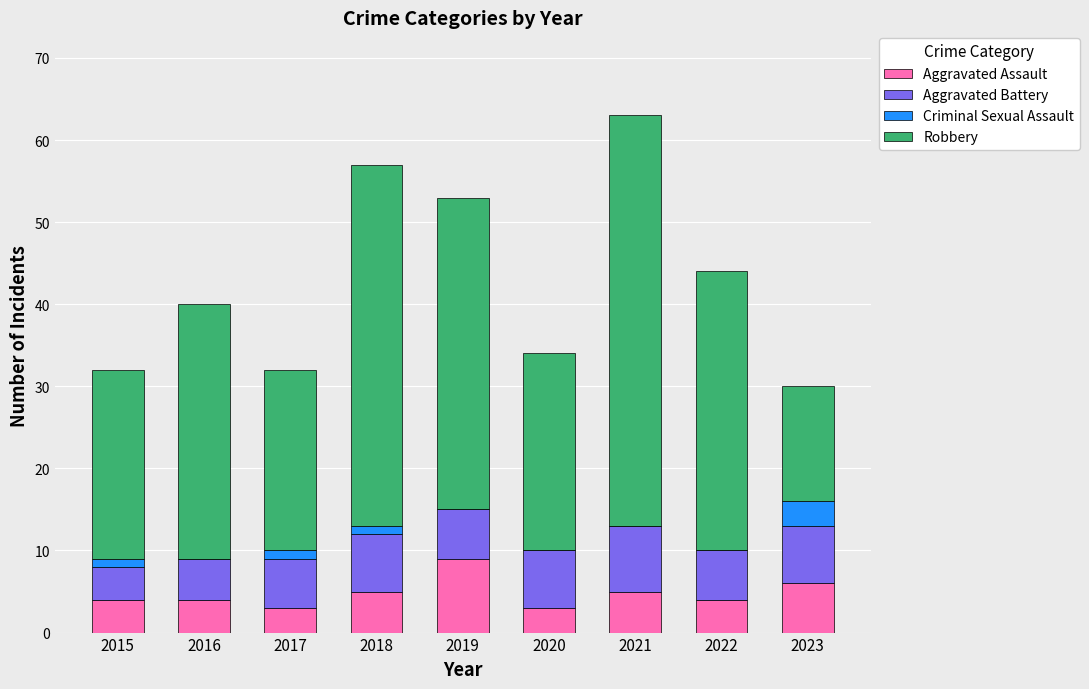

True or false: Aggravated Assault has a value of 4 at 2015.

True